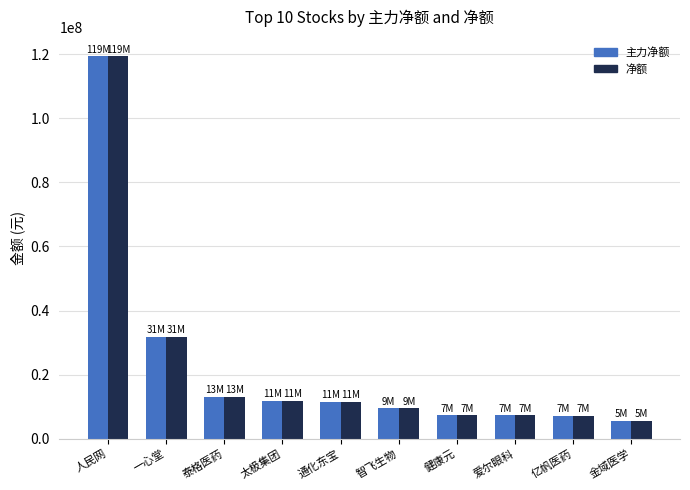

What is the label of the 10th bar from the right?

人民网